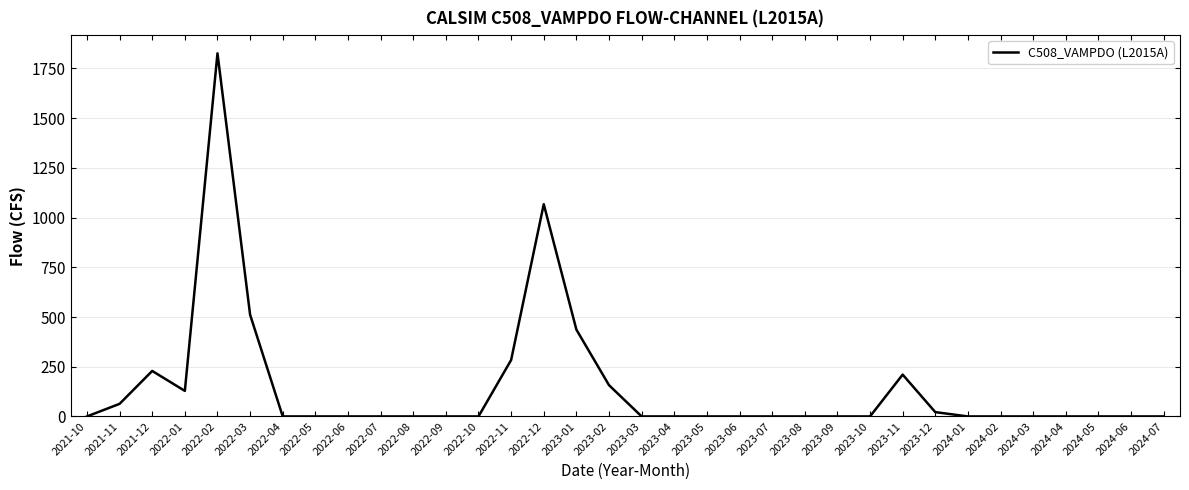

The value at 2022-01 is 128.4. True or false?

True